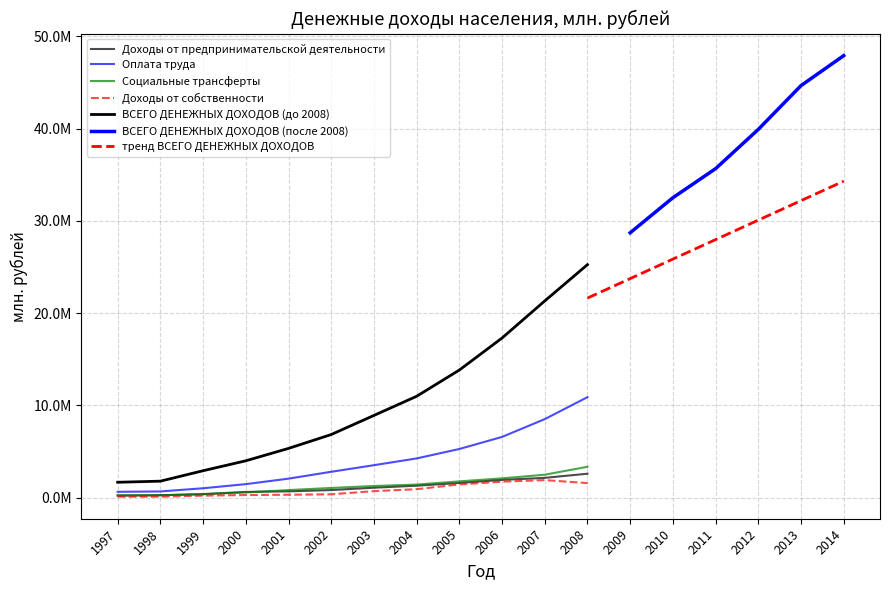

What is the value of the Доходы от предпринимательской деятельности point at the 18th from the left?

3730650.4